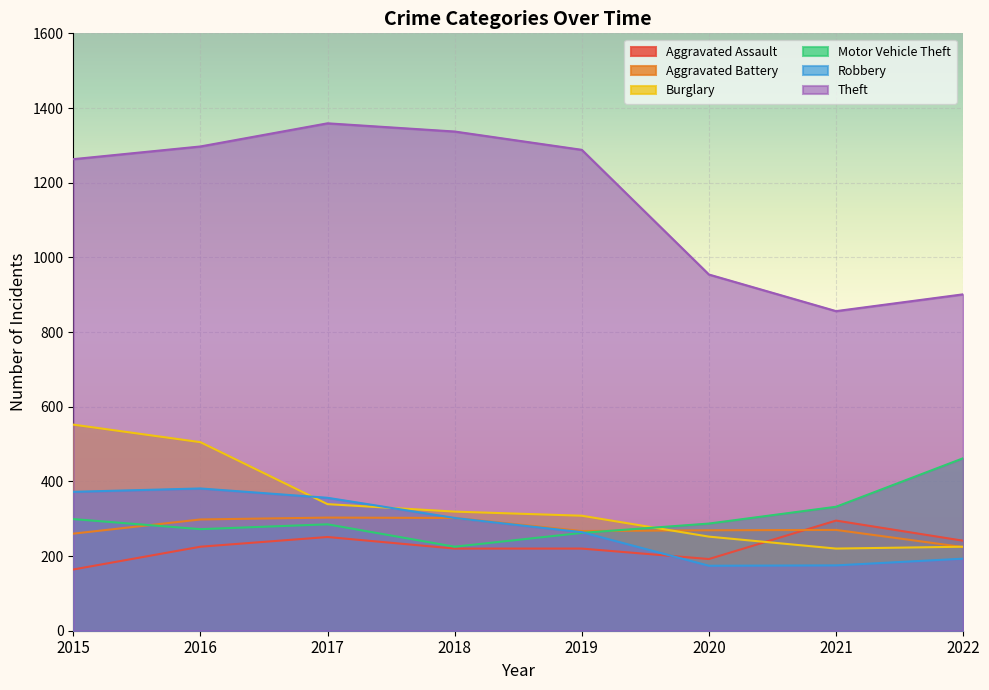

At which category is the sum across all series the highest?

2016